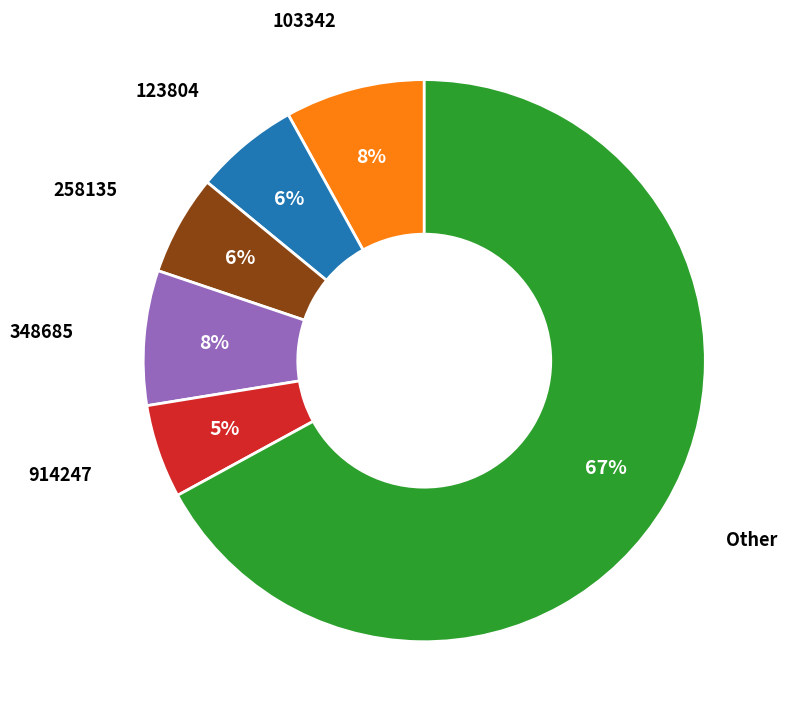

To the nearest percent, what is the average slice percentage?

17%